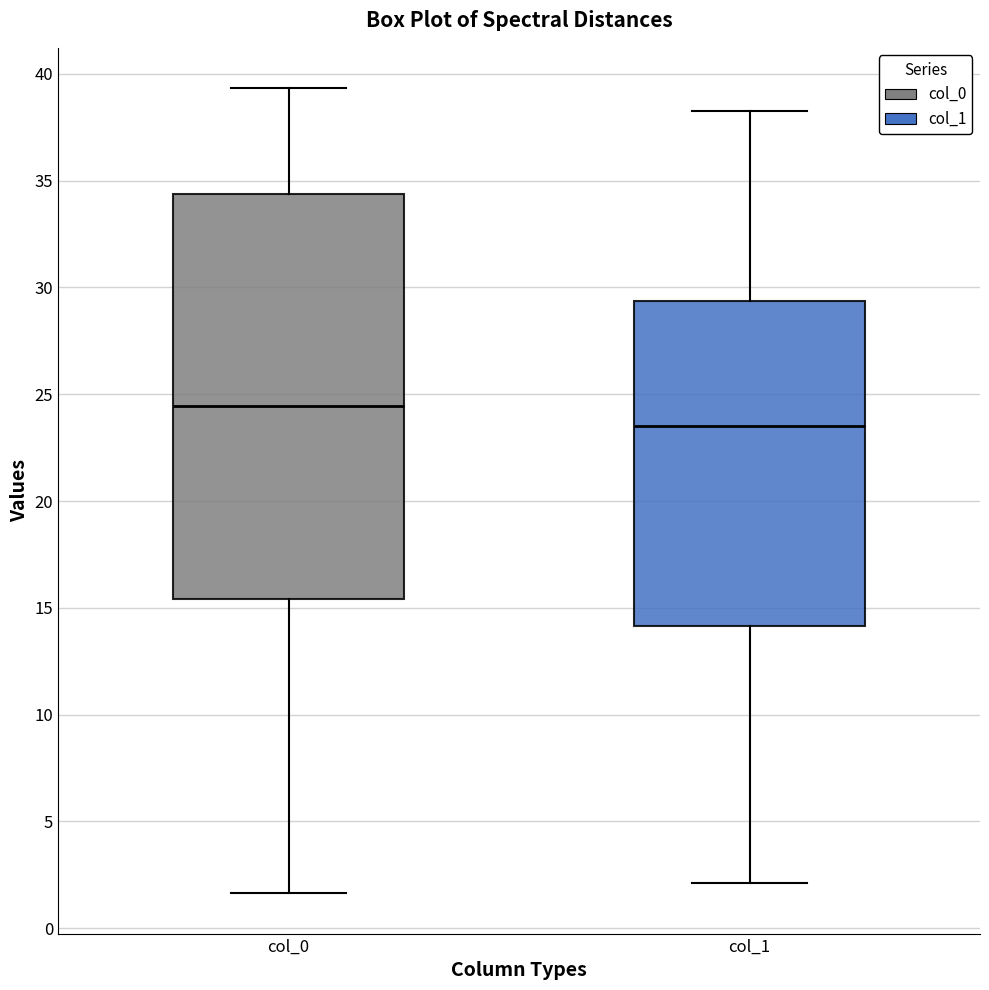

Reading left to right, read every box against the y-axis: the position of its median line, the range the box covers, and the ends of its whiskers. The values are not printed on the chart, so give them approximately, as read against the axis.

col_0: median 24.5, box 15.5 to 34.5, whiskers 1.5 to 39.5
col_1: median 23.5, box 14.0 to 29.5, whiskers 2.0 to 38.5